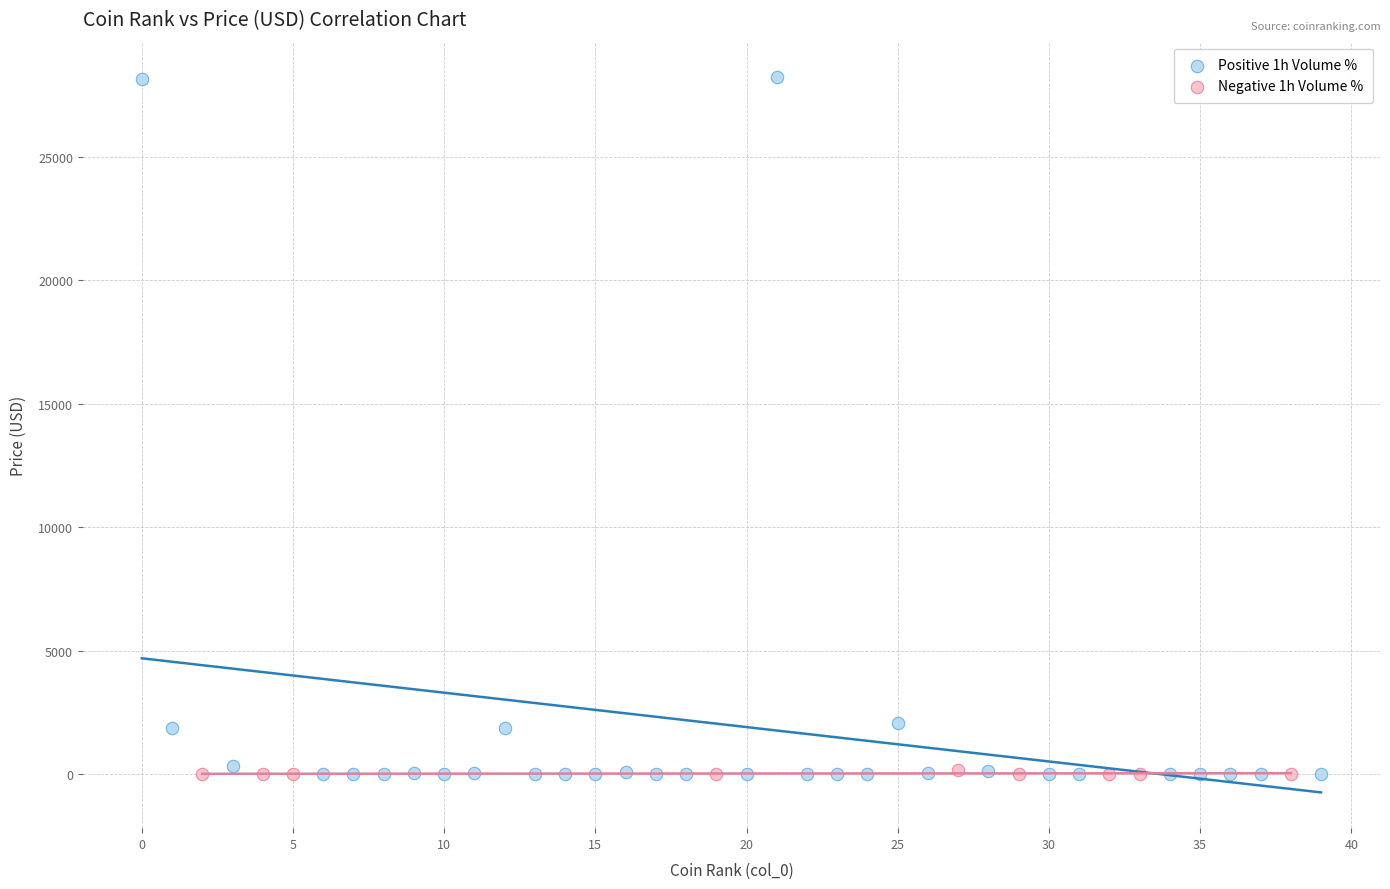

Which series has the largest Y range (max minus min)?

Positive 1h Volume %